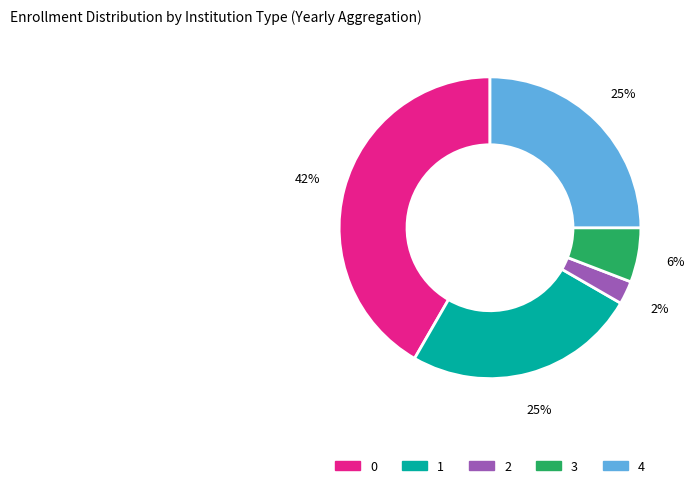

Is there any slice that represents more than half of the pie?

No